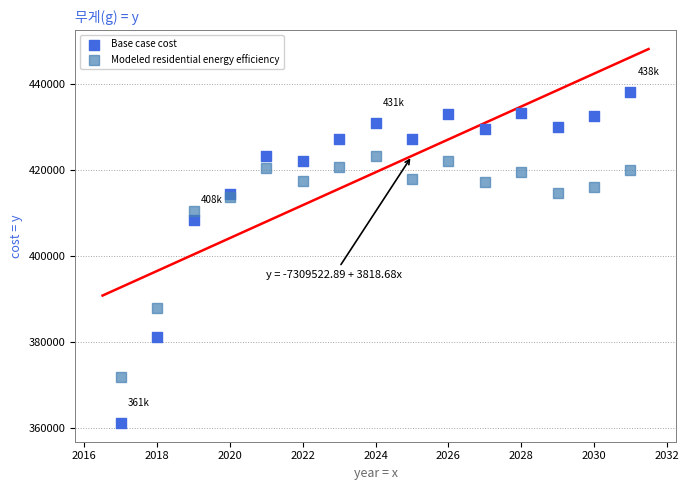

Which series has the widest spread of Y values?

Base case cost